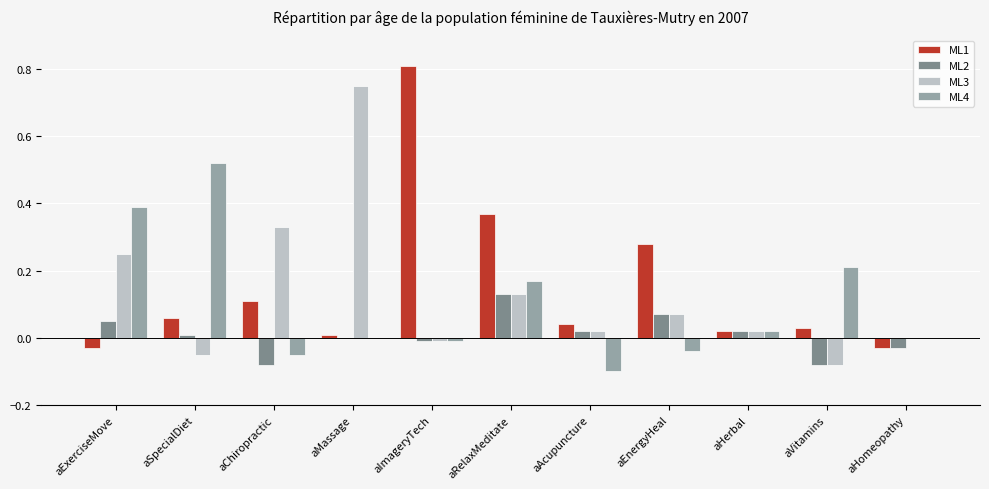

Are the bars horizontal?

No